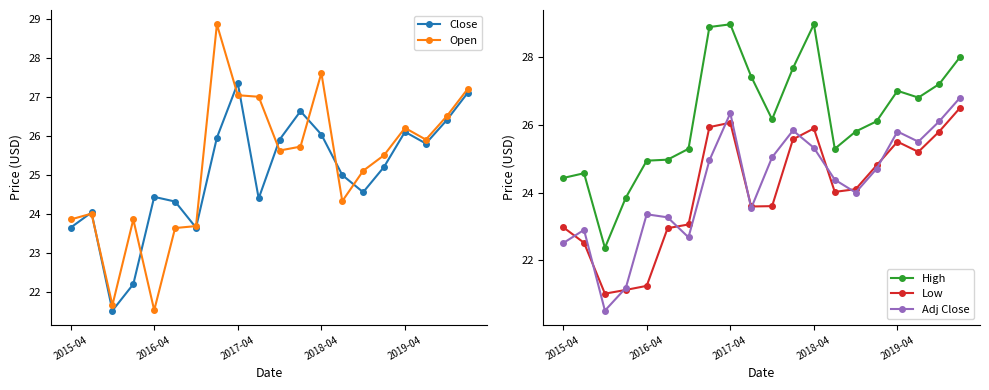

True or false: Adj Close and High cross at least once.

False